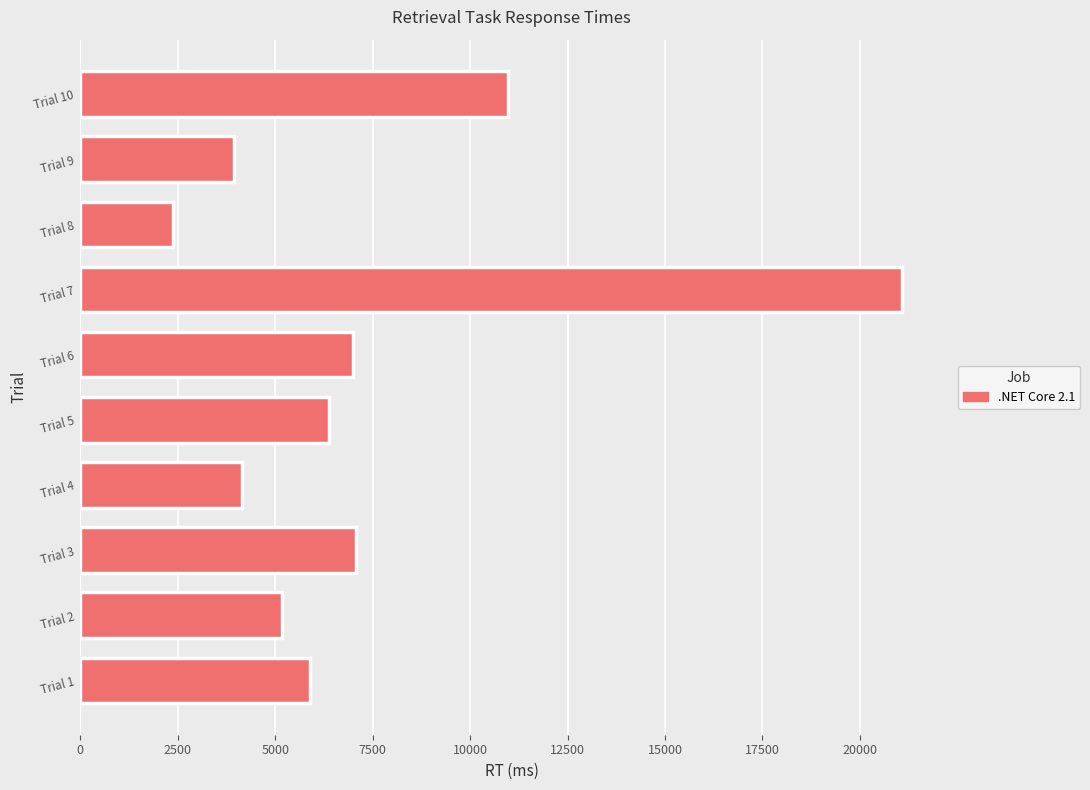

What is the change in value from Trial 2 to Trial 7?

+15902